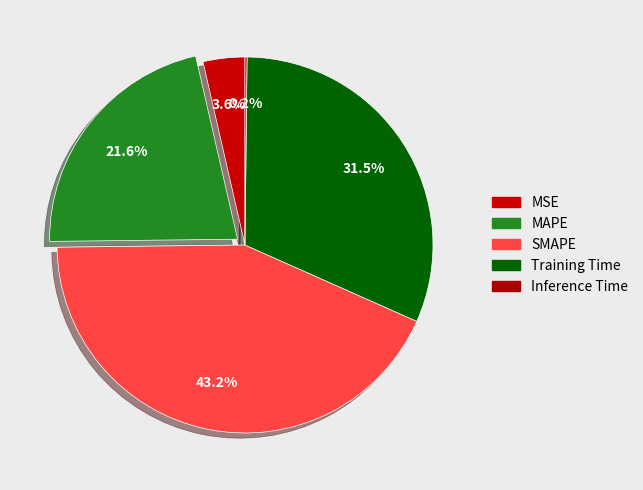

The Inference Time slice represents 1% of the pie. True or false?

False